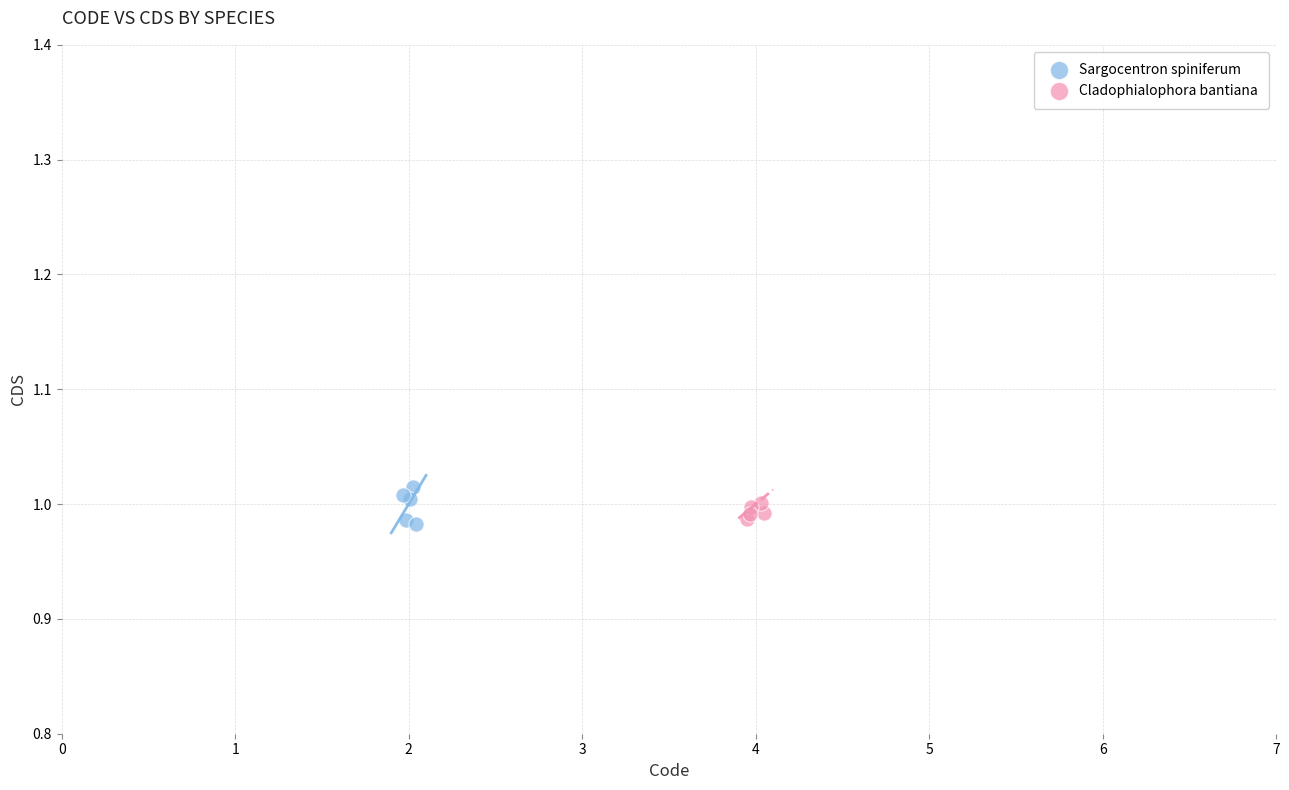

Which series reaches the maximum Y coordinate?

Sargocentron spiniferum